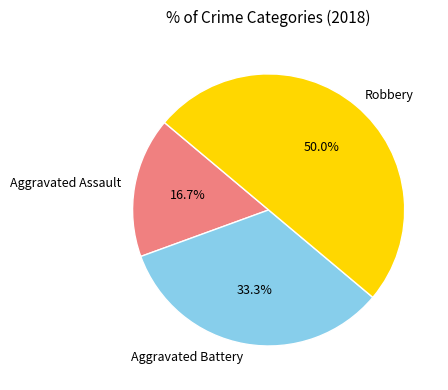

Which slice is the largest?

Robbery